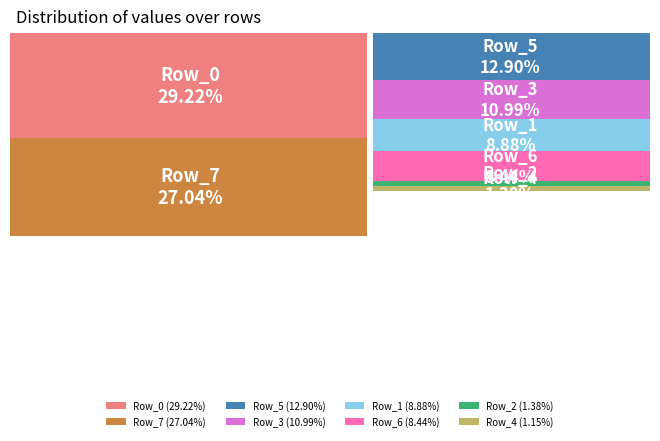

Is there any slice that represents more than half of the pie?

No